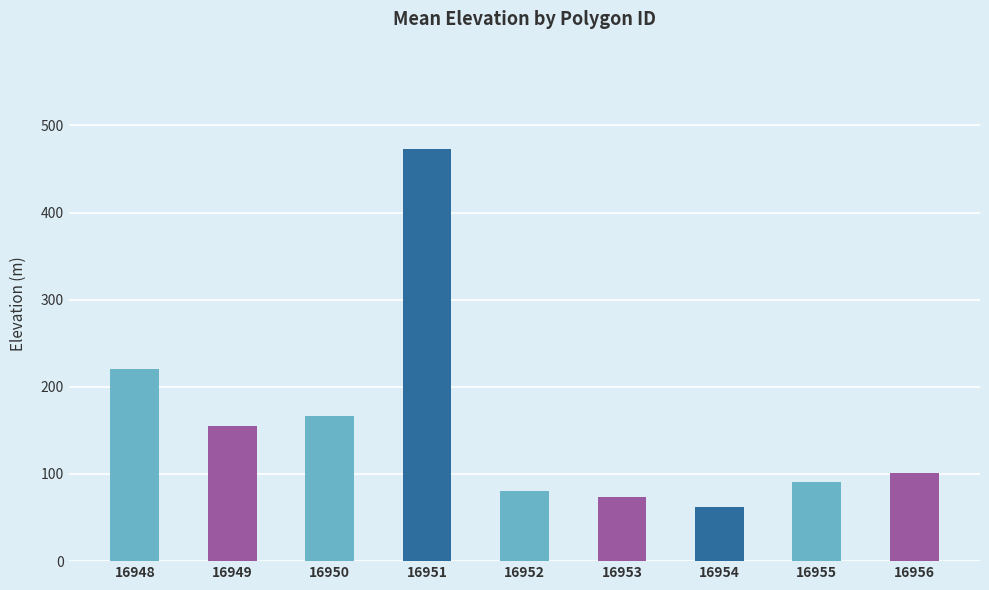

Read the value at 16950.

166.6